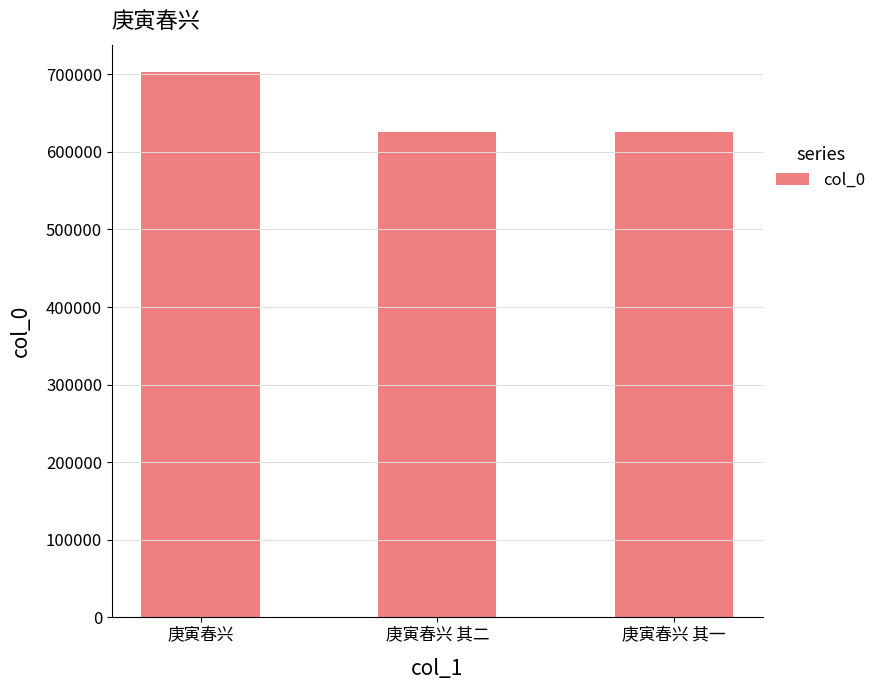

The value at 庚寅春兴 其一 is 625828. True or false?

True